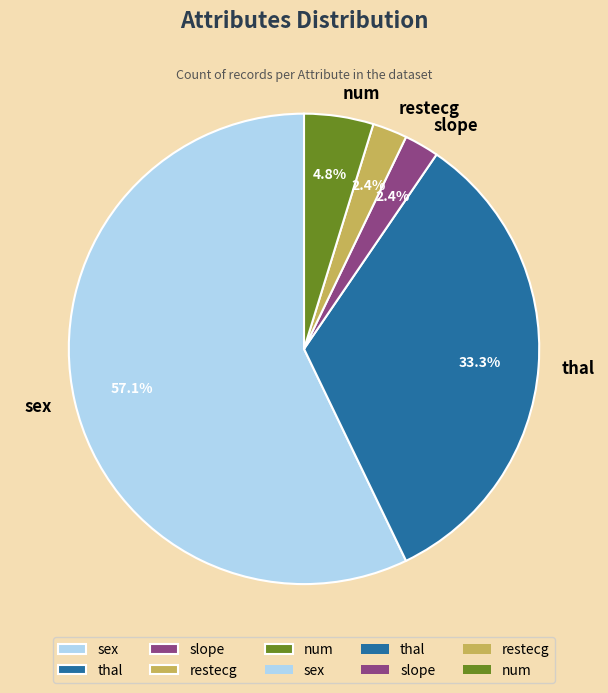

Is there a majority slice in this chart?

Yes